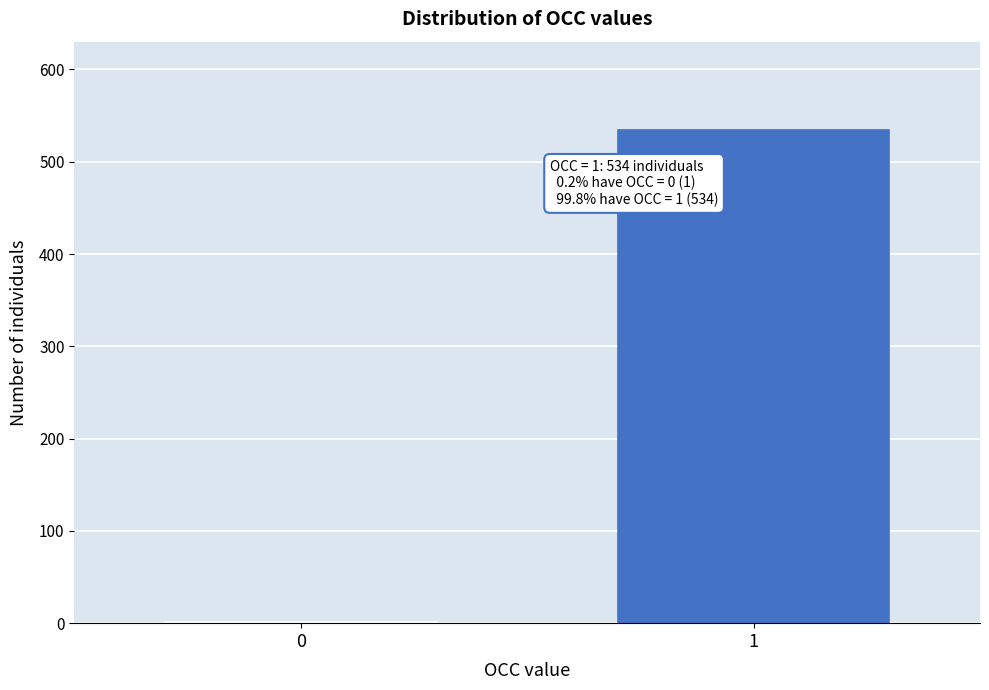

Reading right to left, extract all data points from this chart.

1=534	0=1